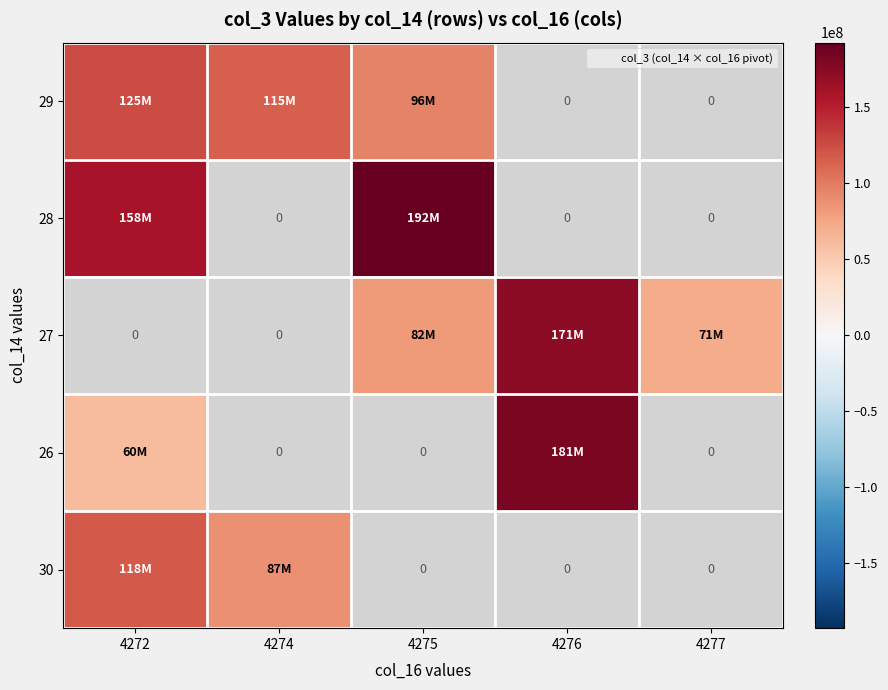

How many series are shown in this chart?

5